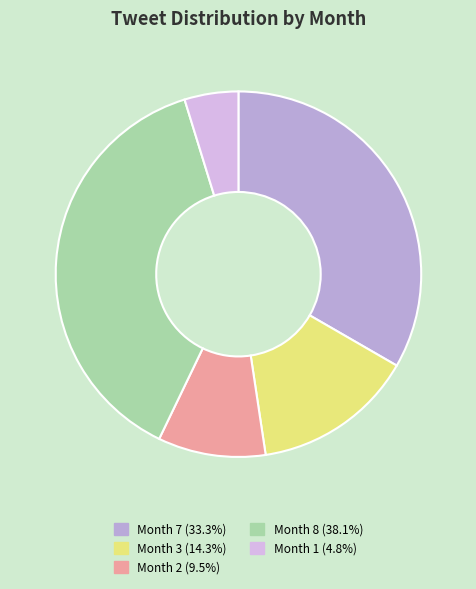

How many segments does this pie chart have?

5